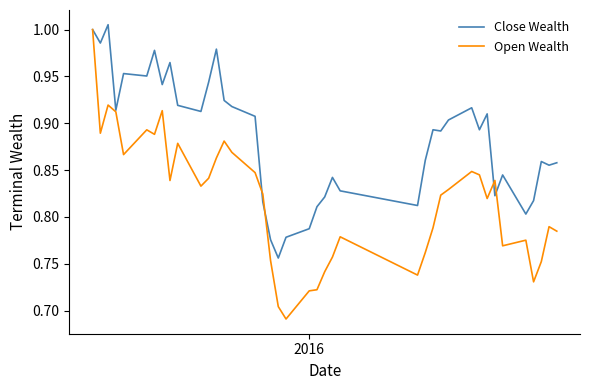

Which series has the largest range (max minus min)?

Open Wealth